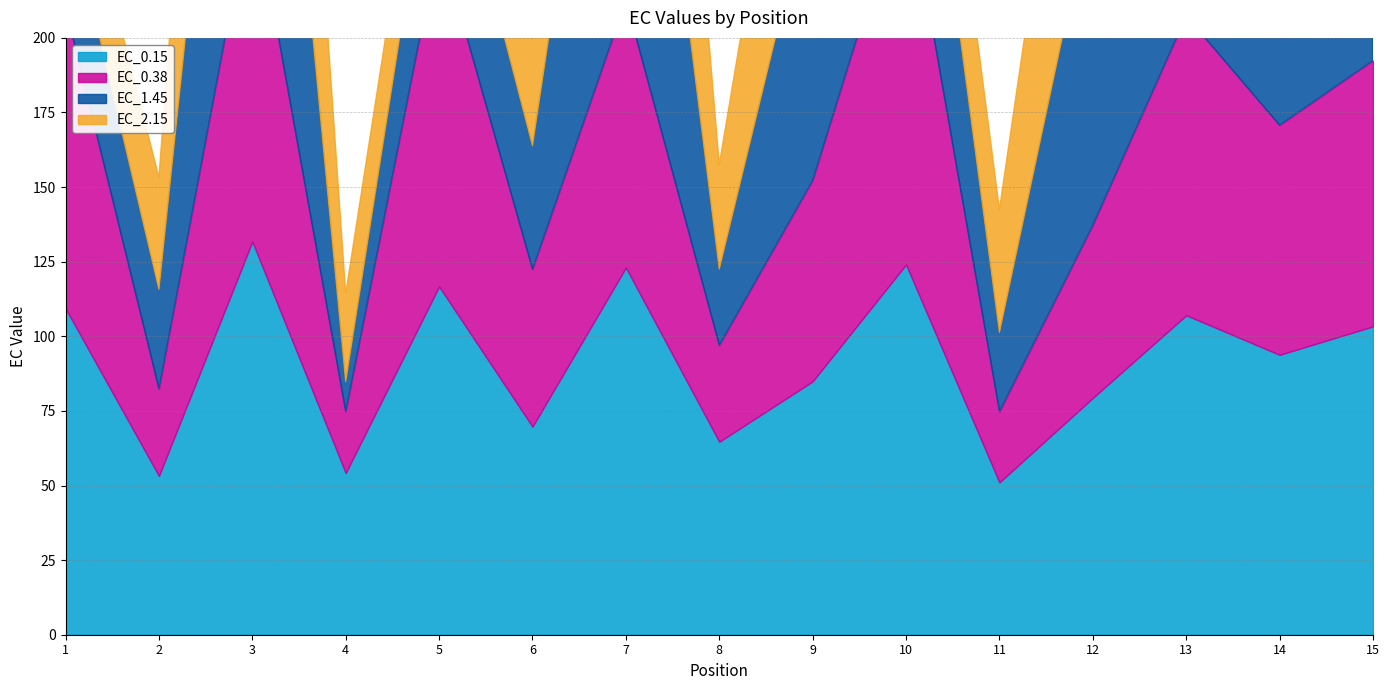

What value does the EC_2.15 series have at 1?

28.0